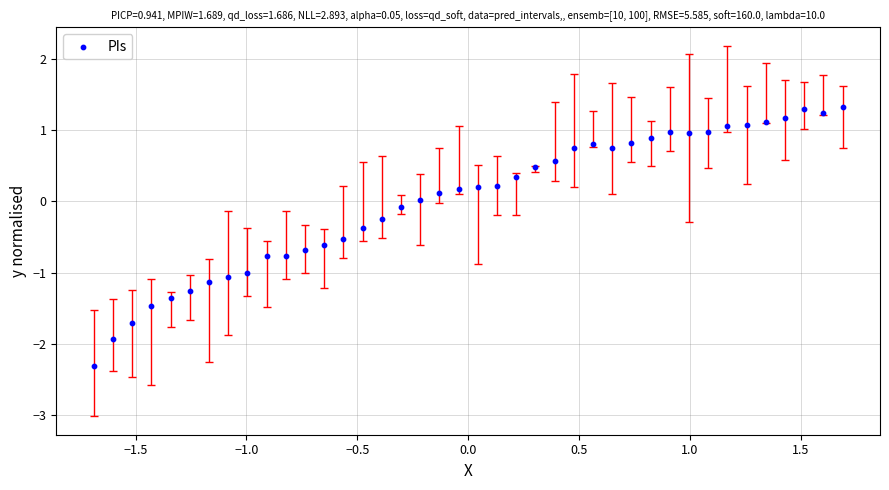

What is the range of Y values (max minus min)?

3.6